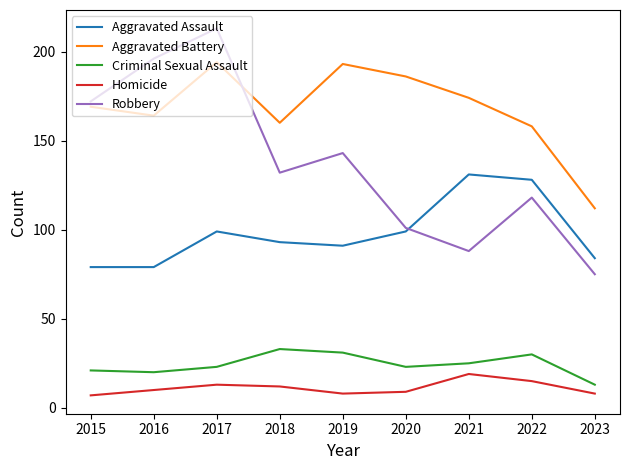

At which category does the chart reach its peak across all series?

2017